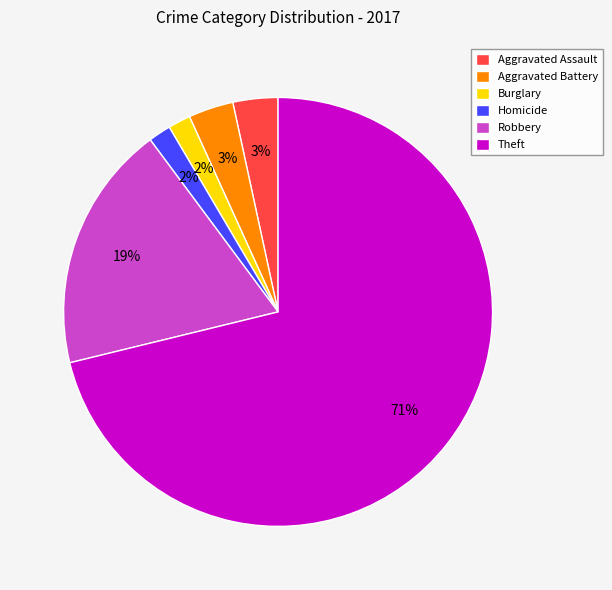

To the nearest percent, what is the average slice percentage?

17%